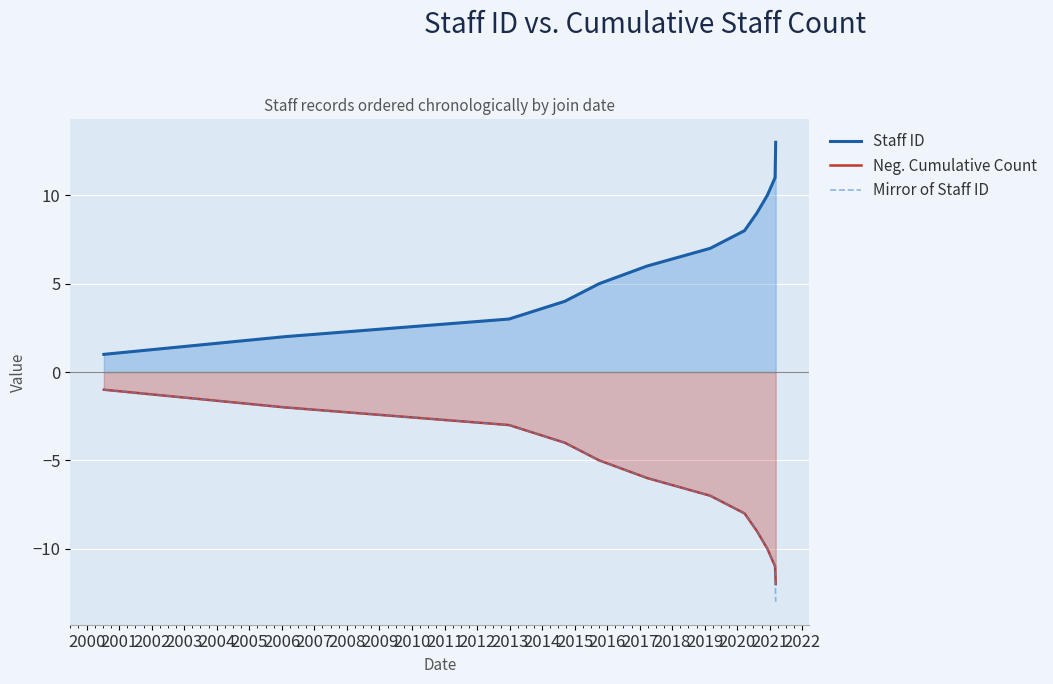

How many distinct data groups are displayed?

3